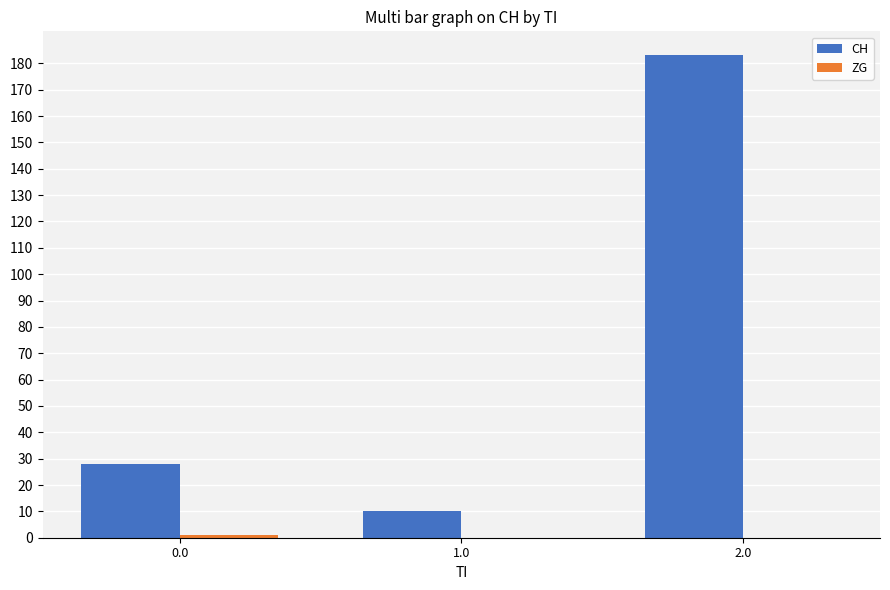

Between 1.0 and 2.0, which series saw the biggest shift?

CH